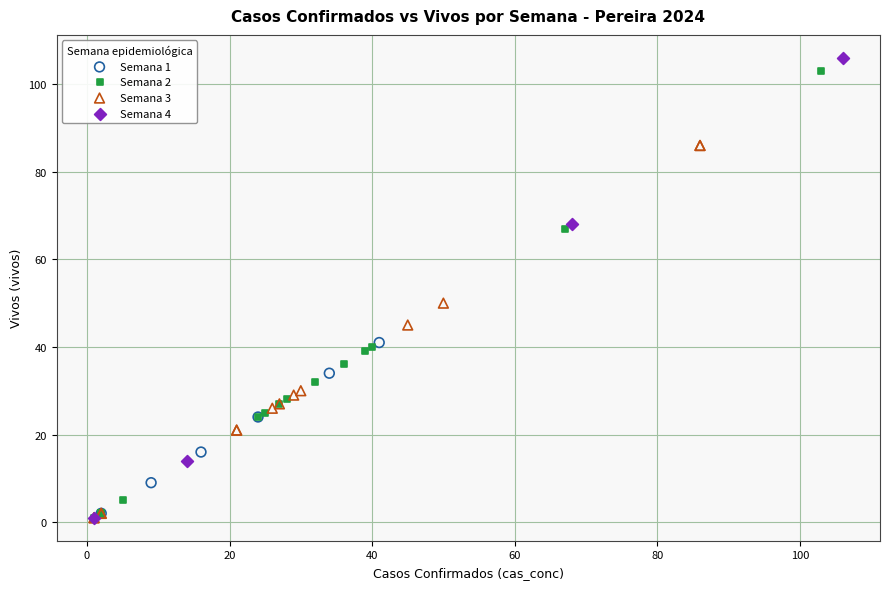

What are all the series names shown in the legend?

Semana 1, Semana 2, Semana 3, Semana 4